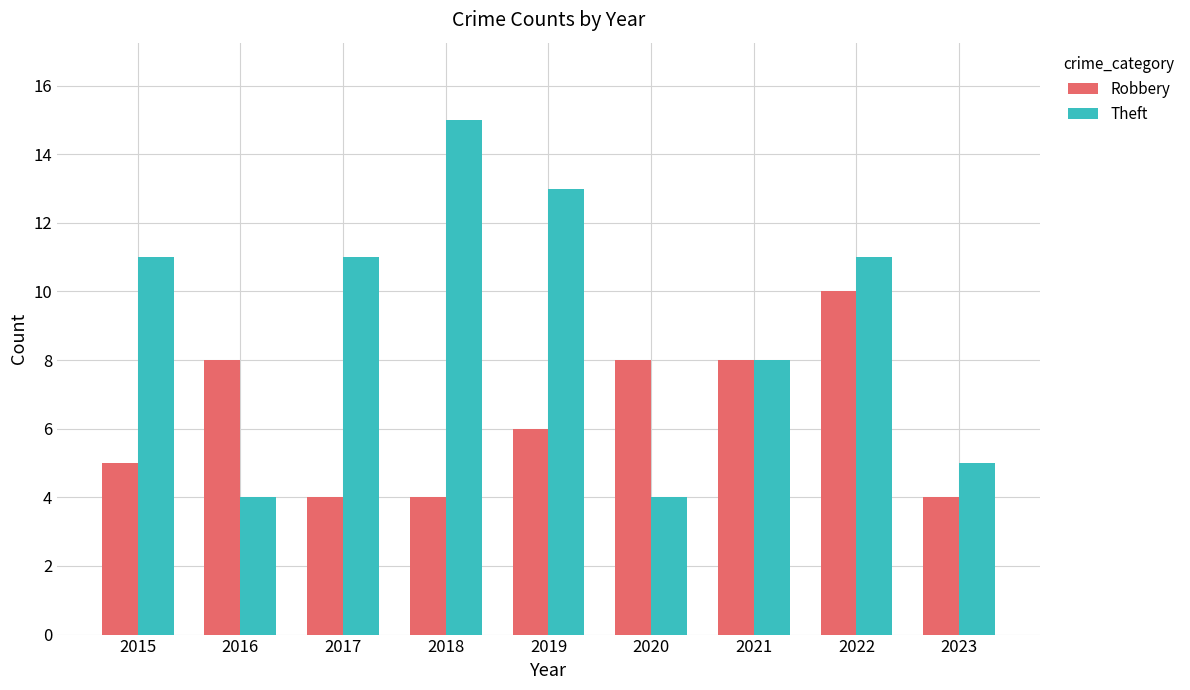

At which category is the sum across all series the highest?

2022